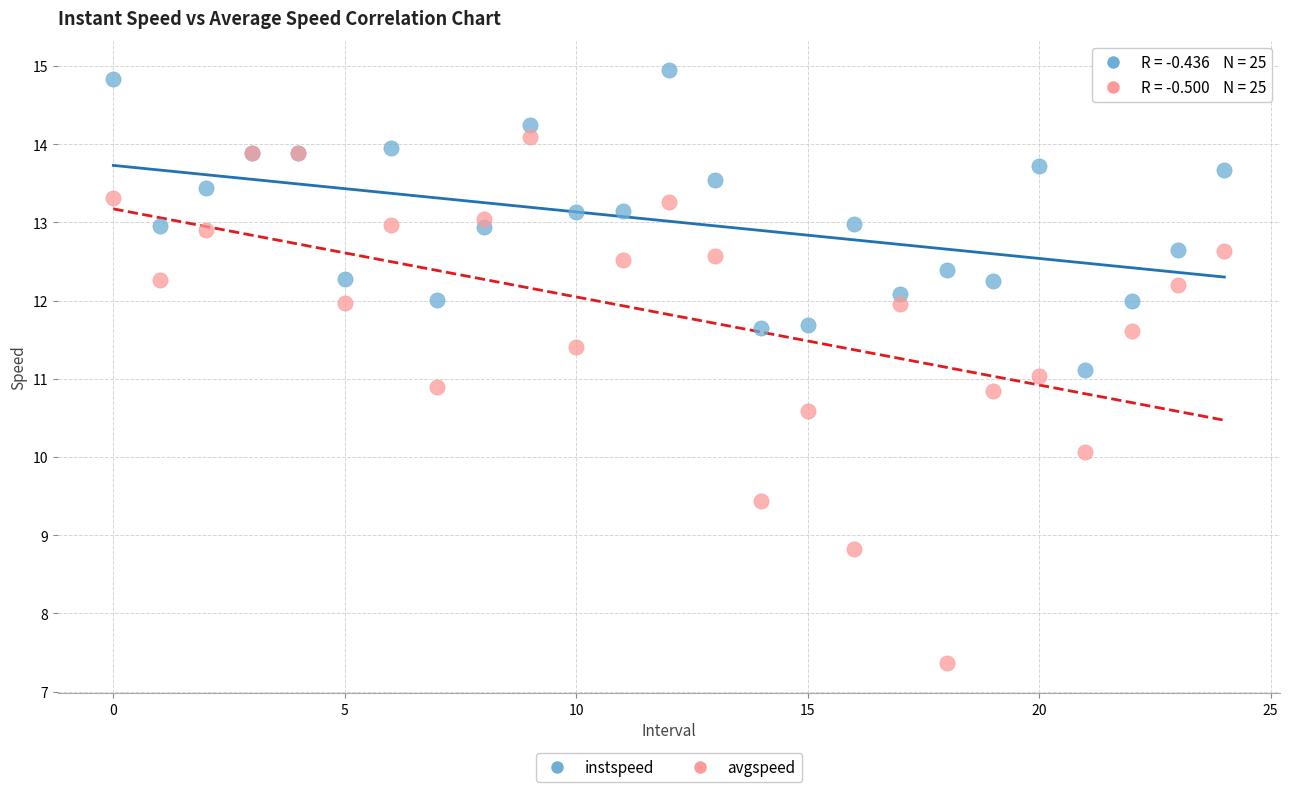

Which series has the largest Y range (max minus min)?

avgspeed